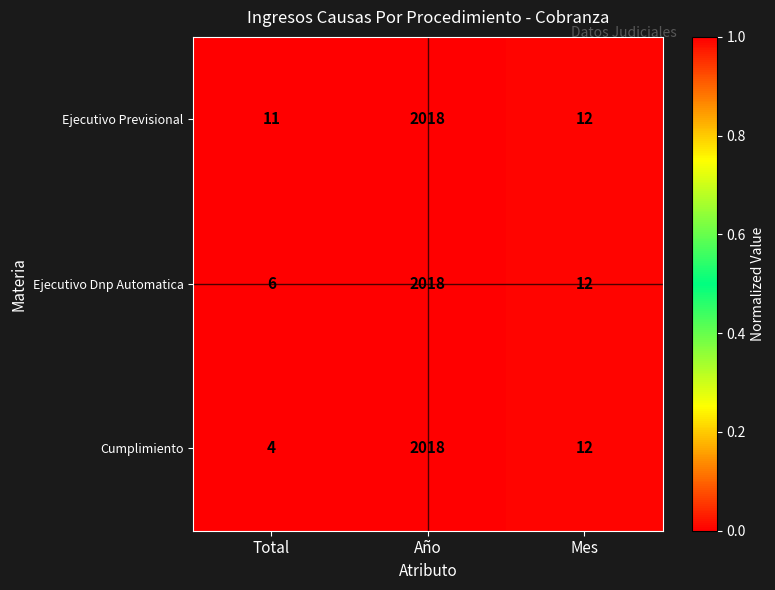

The value of Ejecutivo Dnp Automatica at Año is 1199. True or false?

False